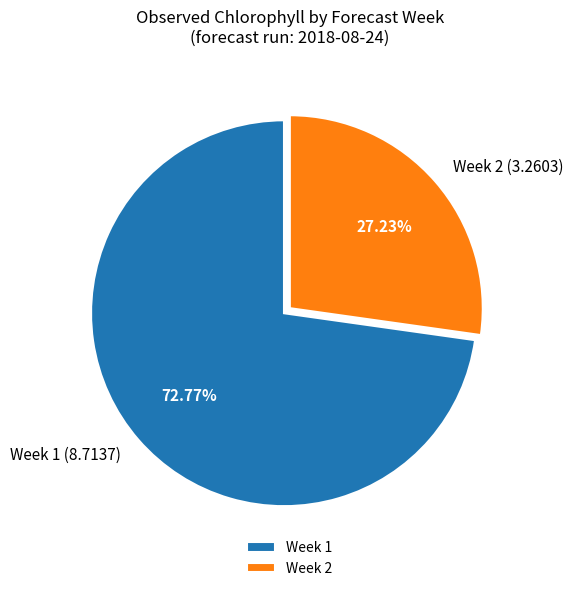

Is it true that Week 2 is 19% of the pie?

False